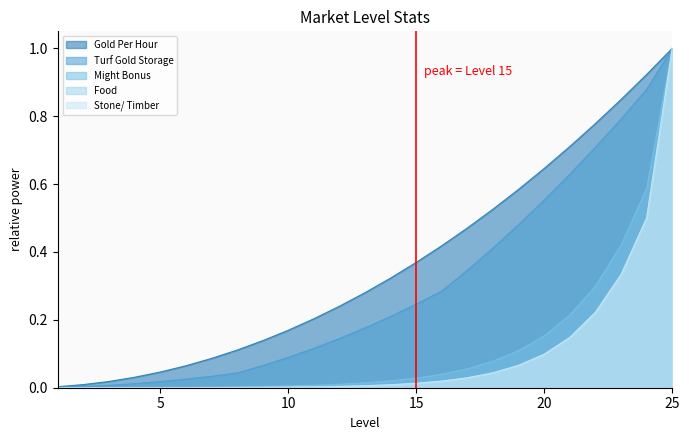

Reading left to right, transcribe all the data shown in this chart.

Gold Per Hour: 1=0.0	2=0.0	3=0.0	4=0.0	5=0.0	6=0.1	7=0.1	8=0.1	9=0.1	10=0.2	11=0.2	12=0.2	13=0.3	14=0.3	15=0.4	16=0.4	17=0.5	18=0.5	19=0.6	20=0.6	21=0.7	22=0.8	23=0.8	24=0.9	25=1.0
Turf Gold Storage: 1=0.0	2=0.0	3=0.0	4=0.0	5=0.0	6=0.0	7=0.0	8=0.0	9=0.1	10=0.1	11=0.1	12=0.1	13=0.2	14=0.2	15=0.2	16=0.3	17=0.3	18=0.4	19=0.5	20=0.6	21=0.6	22=0.7	23=0.8	24=0.9	25=1.0
Might Bonus: 1=0.0	2=0.0	3=0.0	4=0.0	5=0.0	6=0.0	7=0.0	8=0.0	9=0.0	10=0.0	11=0.0	12=0.0	13=0.0	14=0.0	15=0.0	16=0.0	17=0.1	18=0.1	19=0.1	20=0.2	21=0.2	22=0.3	23=0.4	24=0.6	25=1.0
Food: 1=0.0	2=0.0	3=0.0	4=0.0	5=0.0	6=0.0	7=0.0	8=0.0	9=0.0	10=0.0	11=0.0	12=0.0	13=0.0	14=0.0	15=0.0	16=0.0	17=0.0	18=0.0	19=0.1	20=0.1	21=0.1	22=0.2	23=0.3	24=0.5	25=1.0
Stone/ Timber: 1=0.0	2=0.0	3=0.0	4=0.0	5=0.0	6=0.0	7=0.0	8=0.0	9=0.0	10=0.0	11=0.0	12=0.0	13=0.0	14=0.0	15=0.0	16=0.0	17=0.0	18=0.0	19=0.1	20=0.1	21=0.1	22=0.2	23=0.3	24=0.5	25=1.0